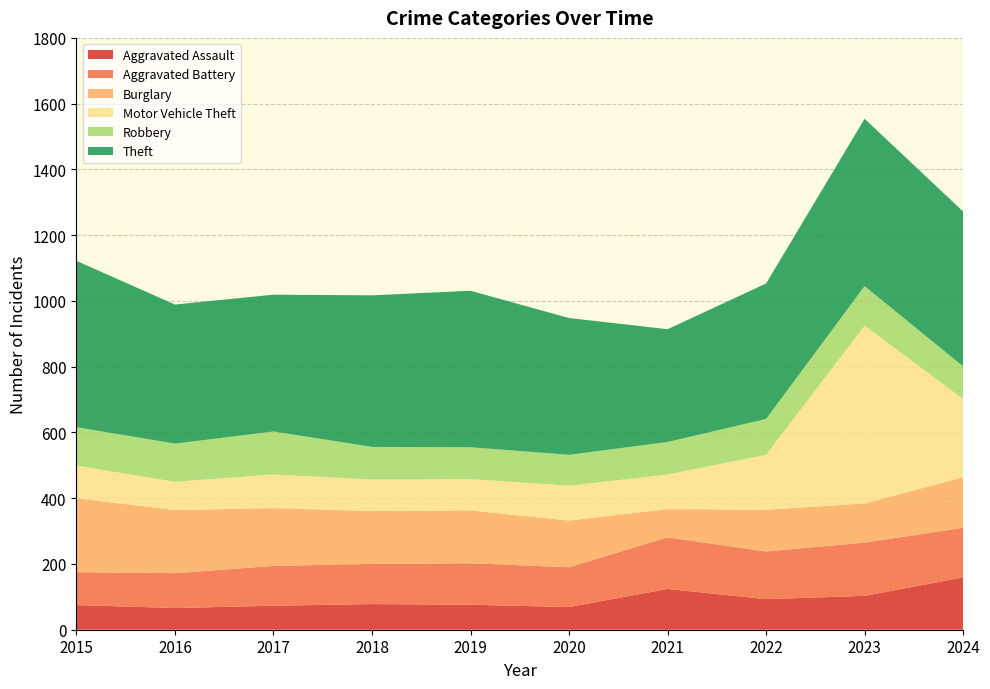

Reading left to right, transcribe all the data shown in this chart.

Aggravated Assault: 2015=75	2016=66	2017=73	2018=78	2019=76	2020=69	2021=124	2022=93	2023=103	2024=159
Aggravated Battery: 2015=100	2016=106	2017=121	2018=122	2019=126	2020=121	2021=157	2022=145	2023=162	2024=151
Burglary: 2015=225	2016=192	2017=176	2018=161	2019=161	2020=142	2021=86	2022=127	2023=119	2024=154
Motor Vehicle Theft: 2015=99	2016=86	2017=102	2018=96	2019=95	2020=106	2021=105	2022=167	2023=541	2024=238
Robbery: 2015=117	2016=116	2017=131	2018=99	2019=97	2020=94	2021=99	2022=109	2023=120	2024=99
Theft: 2015=506	2016=423	2017=416	2018=461	2019=476	2020=416	2021=343	2022=412	2023=509	2024=471